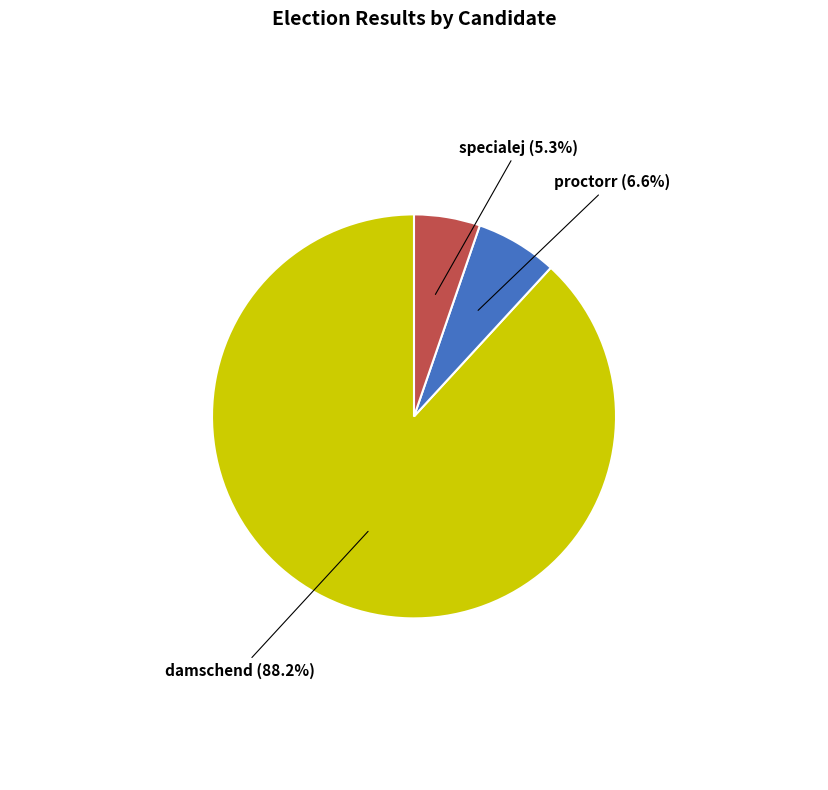

What is the ratio of the value at proctorr to the value at damschend?

0.1